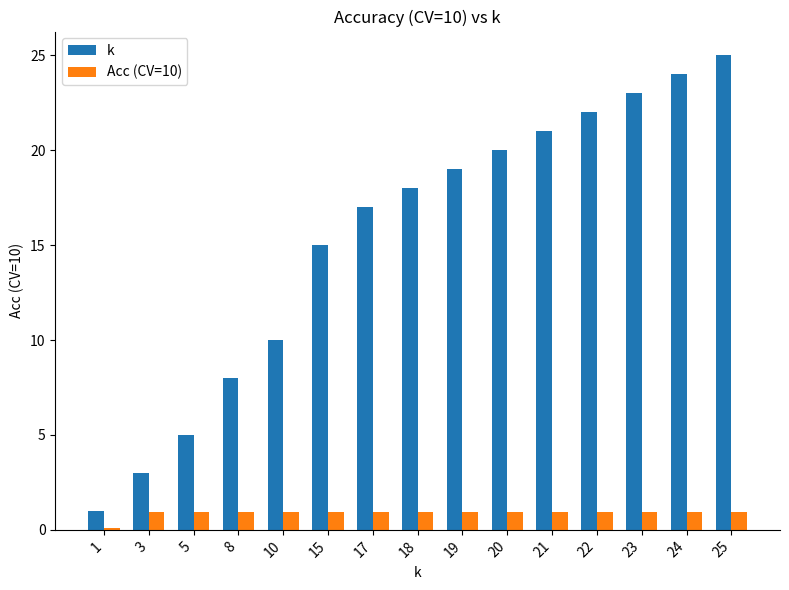

At how many categories does at least one series exceed 2?

14